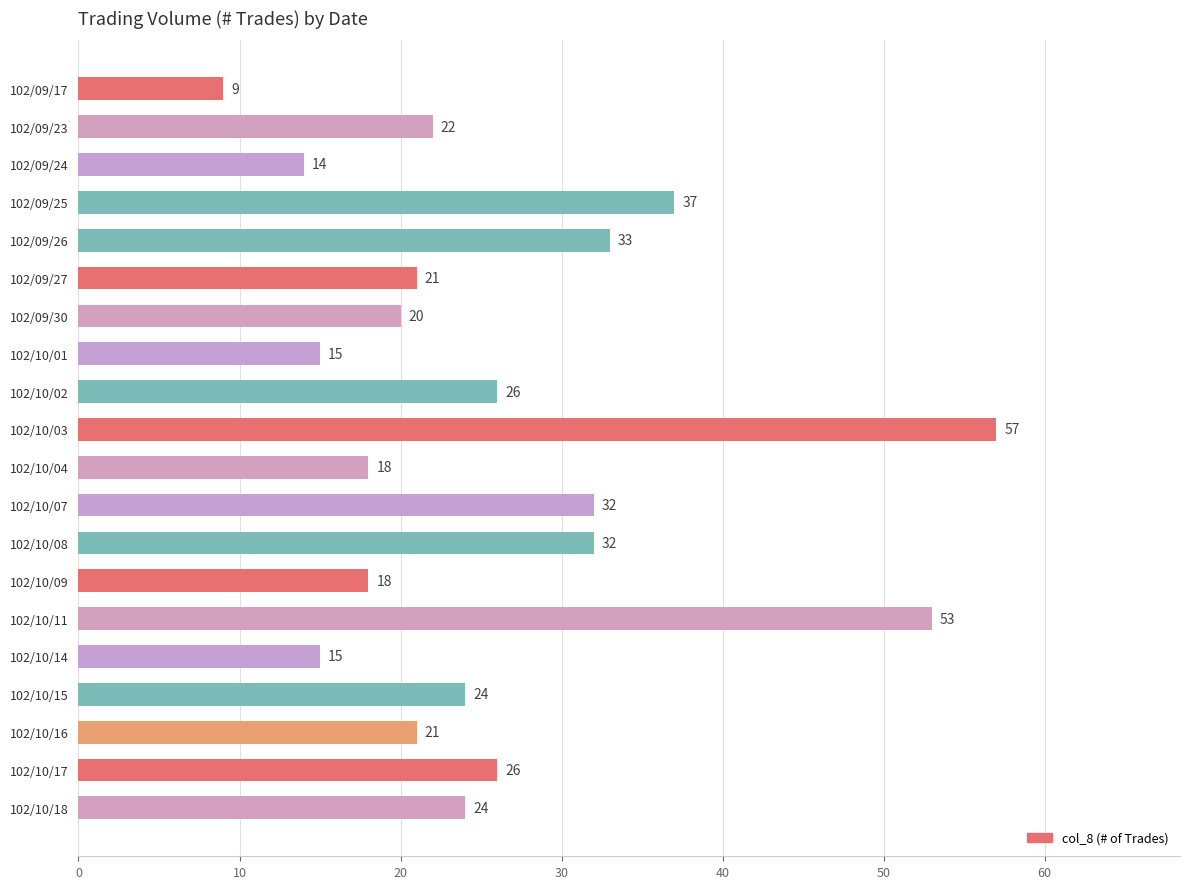

What position from the top is 102/10/18?

20